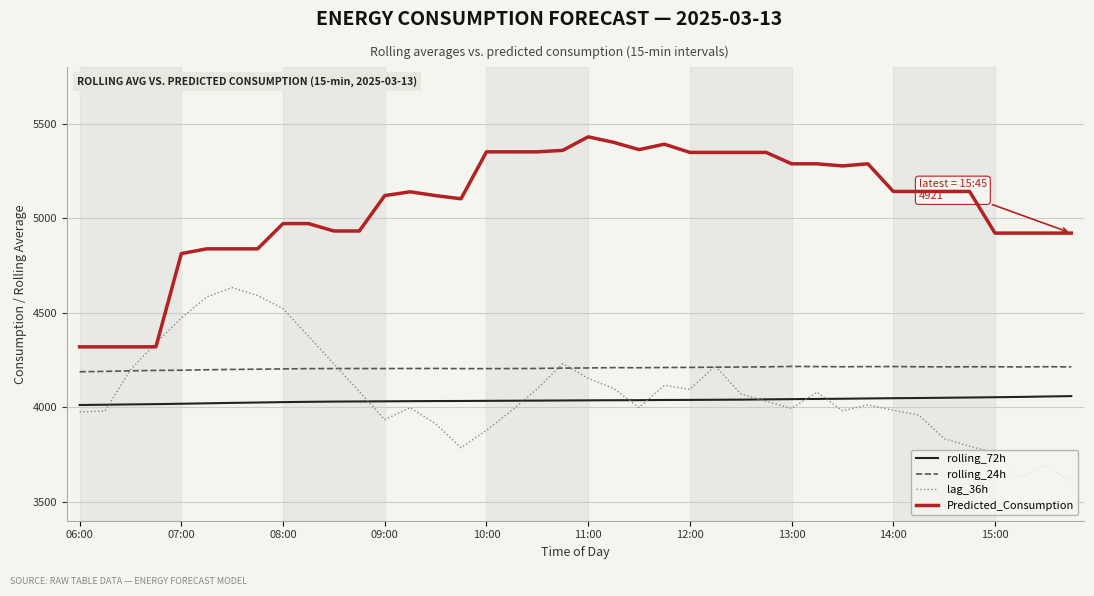

Which series has the largest total across all categories?

Predicted_Consumption